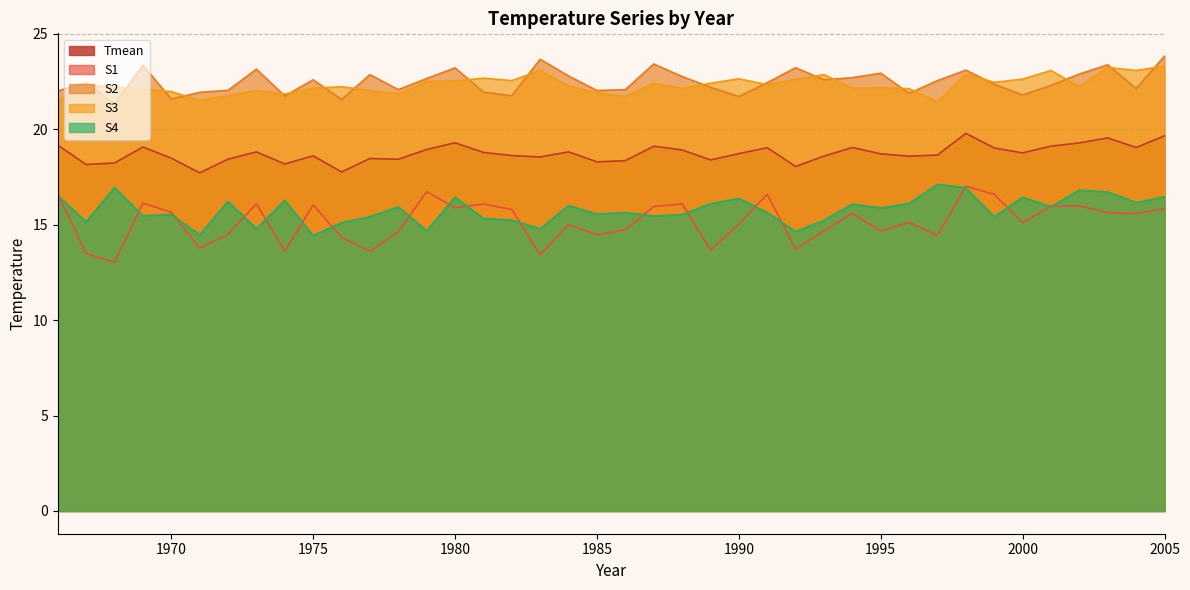

Between 1969 and 1978, which series saw the biggest shift?

S1